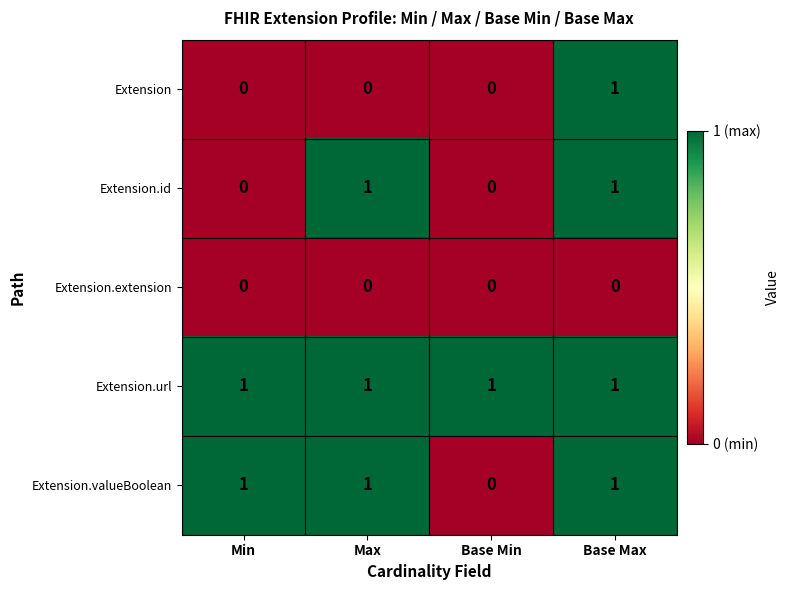

List the series in order of their overall mean, lowest first.

Extension.extension, Extension, Extension.id, Extension.valueBoolean, Extension.url